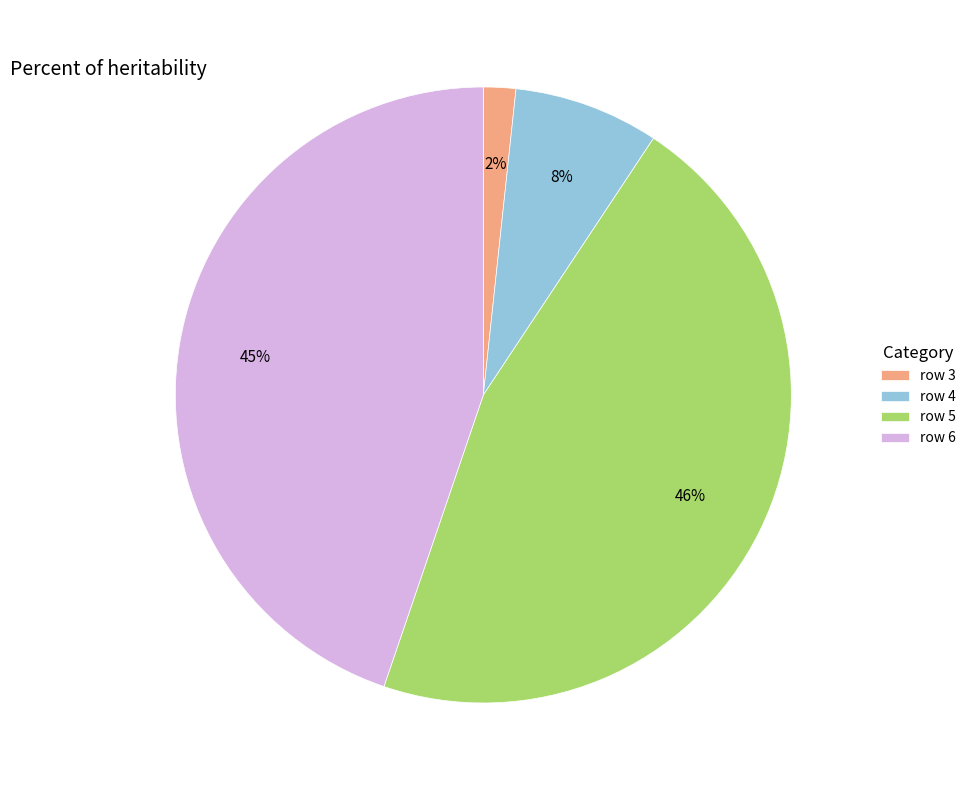

To the nearest percent, what is the difference between the largest and smallest slice percentages?

44%